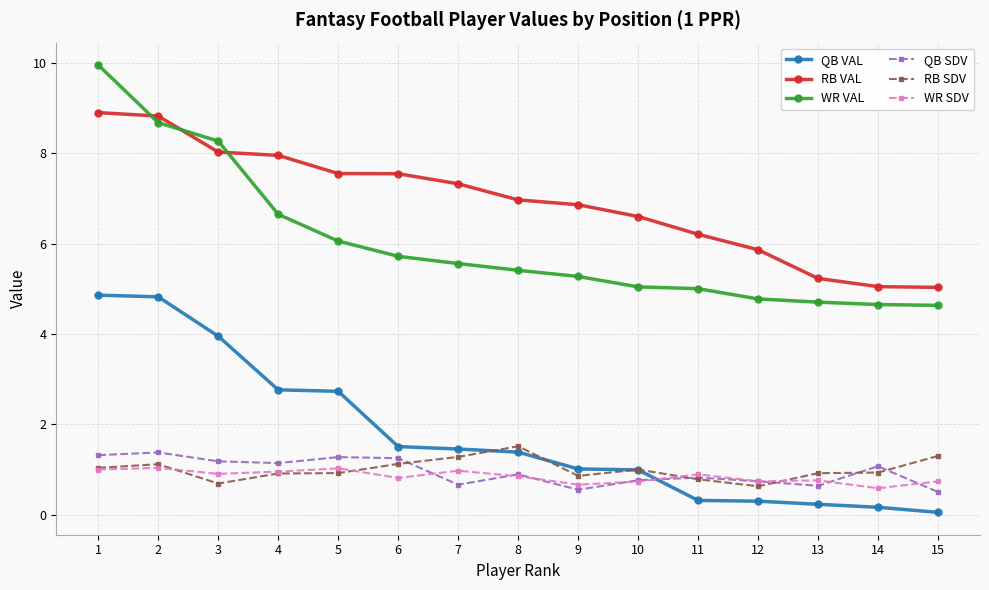

Which series has the largest range (max minus min)?

WR VAL